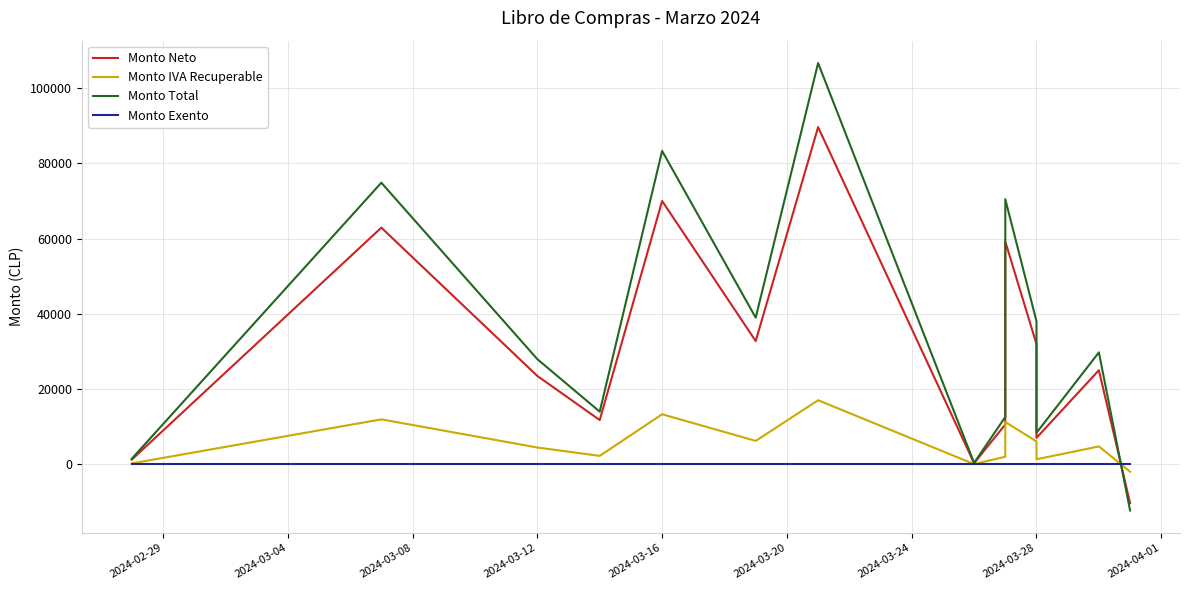

What are all the series names shown in the legend?

Monto Neto, Monto IVA Recuperable, Monto Total, Monto Exento